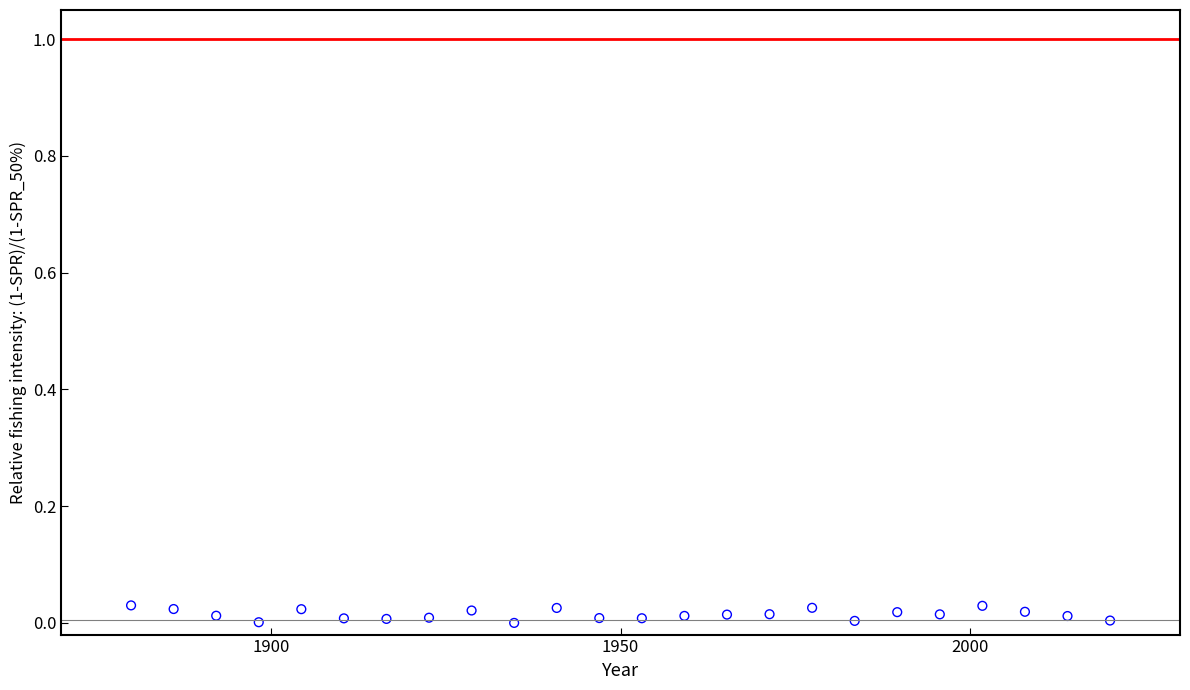

What is the range of X values (max minus min)?

140.0